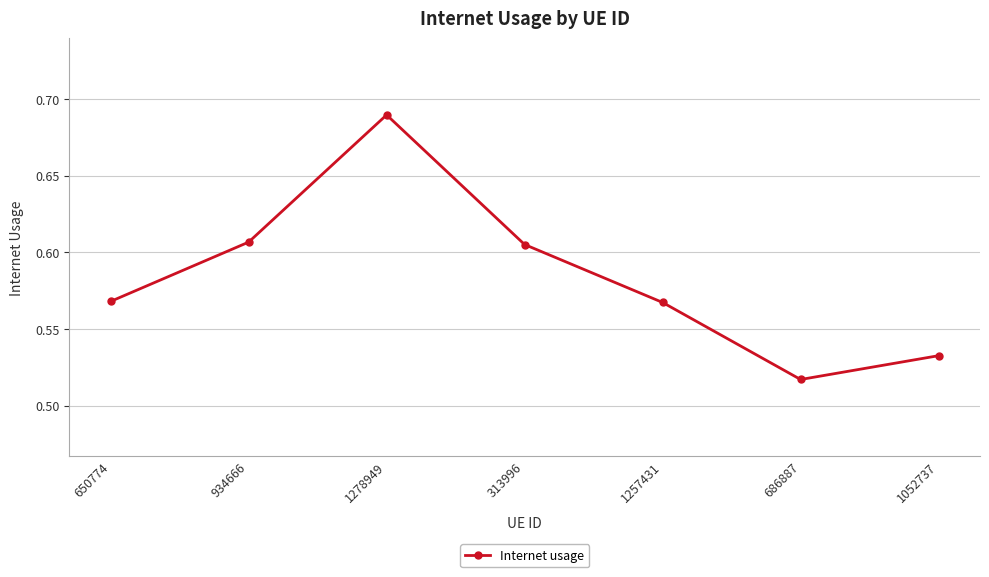

At which label is the value closest to 0?

686887